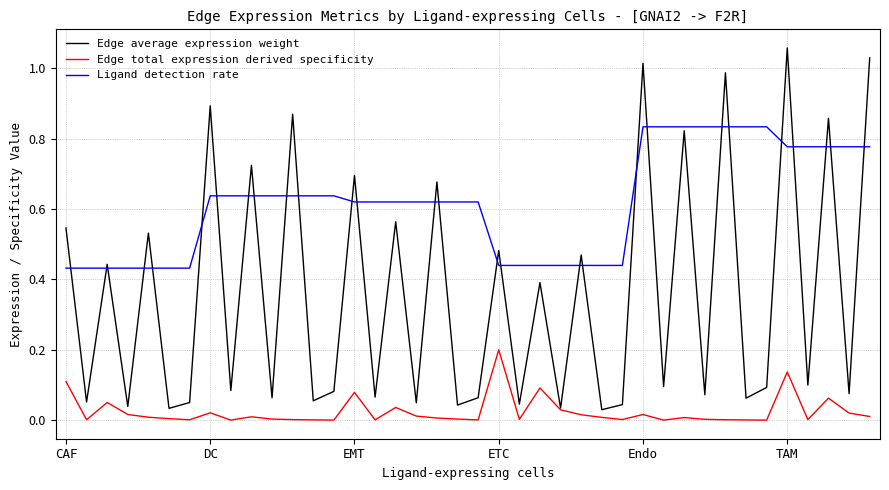

Rank the series by their maximum value, from highest to lowest.

Edge average expression weight, Ligand detection rate, Edge total expression derived specificity